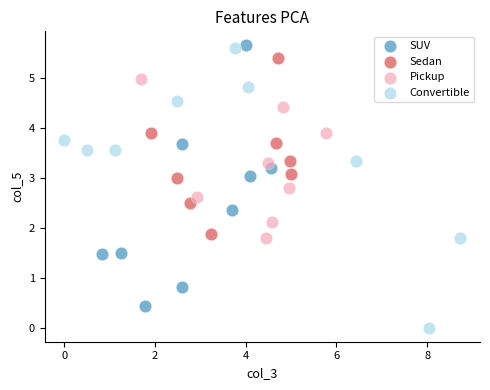

What are all the series names shown in the legend?

SUV, Sedan, Pickup, Convertible